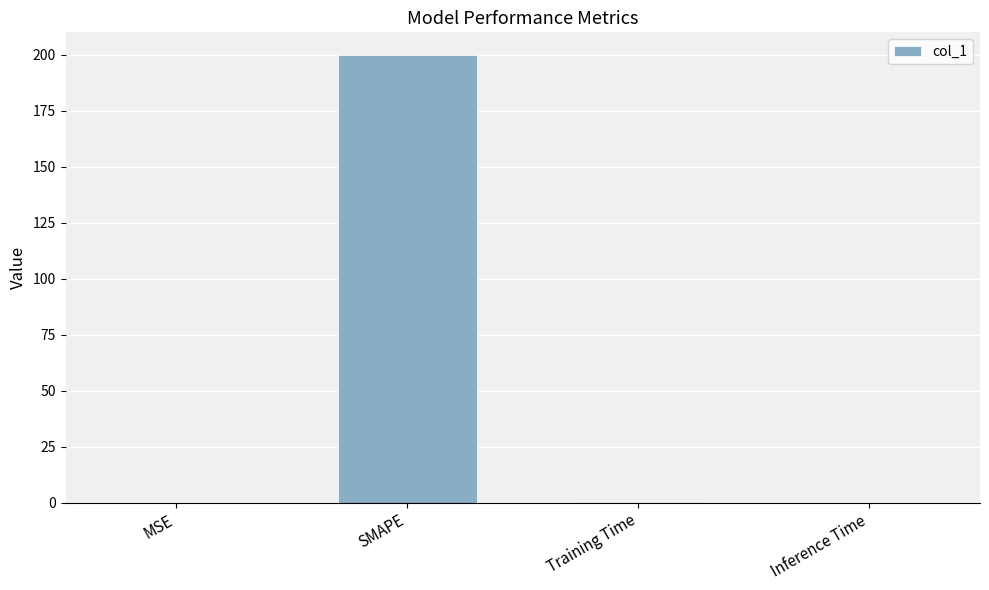

The chart shows a value of 80.2 at SMAPE. True or false?

False